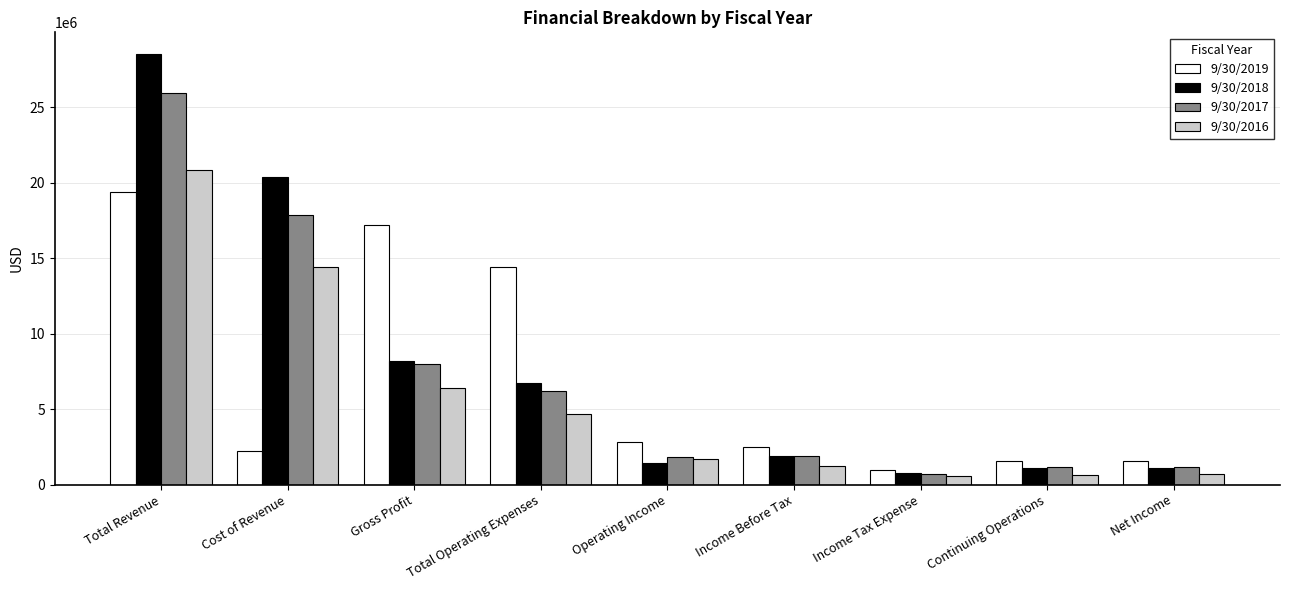

Which series changed the most between Cost of Revenue and Net Income?

9/30/2018